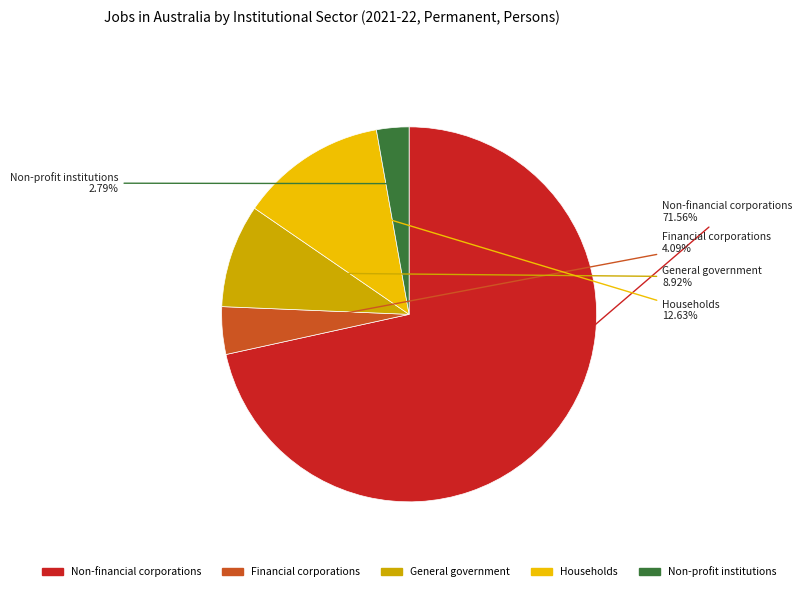

Is the sum of General government and Non-financial corporations greater than half?

Yes